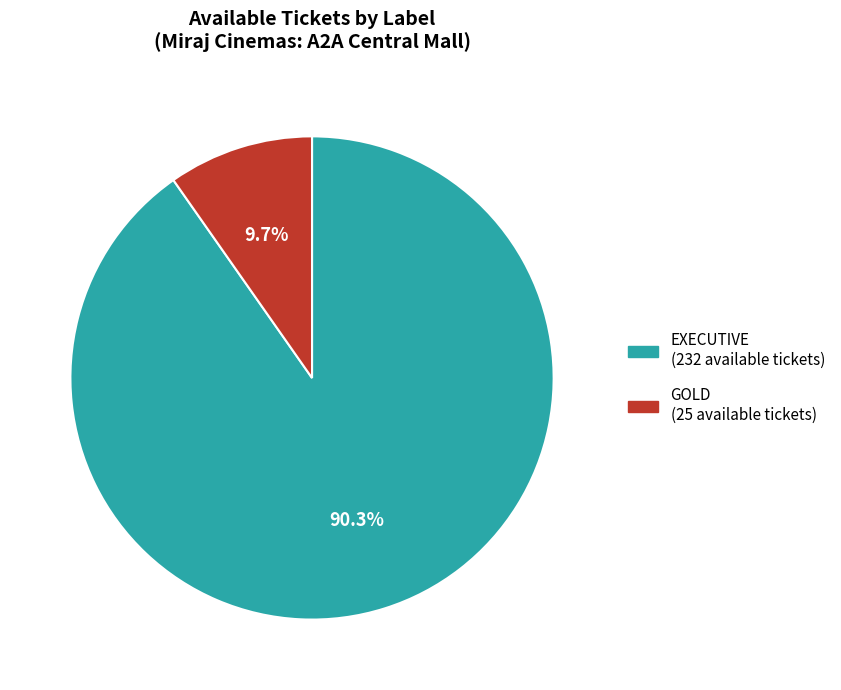

Which category has the biggest portion of the pie?

EXECUTIVE